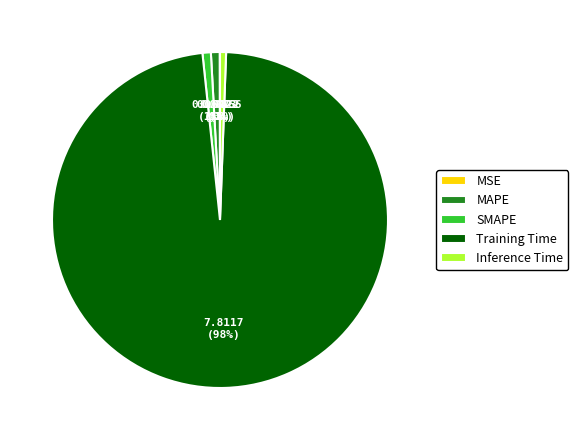

What is the largest slice in the pie chart?

Training Time